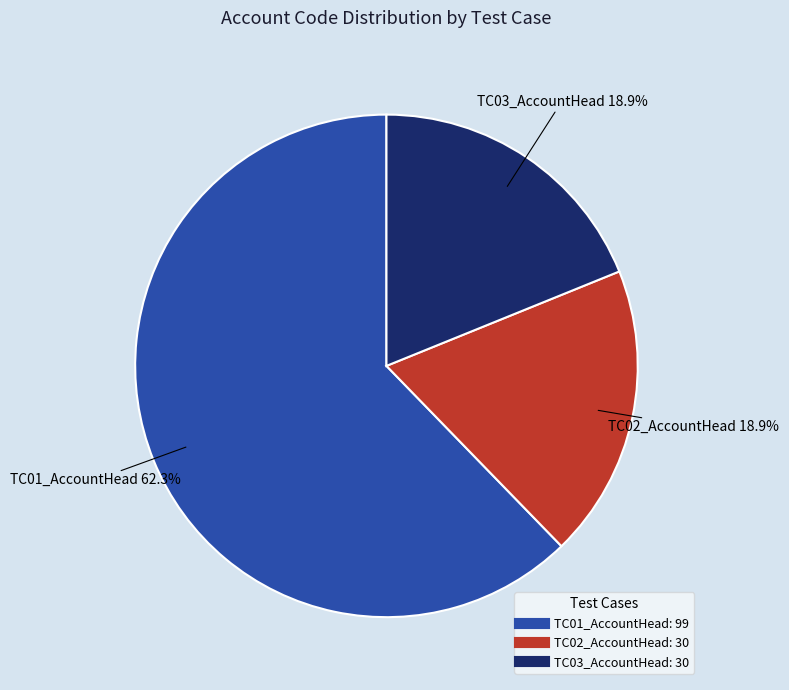

How many slices are in this pie chart?

3